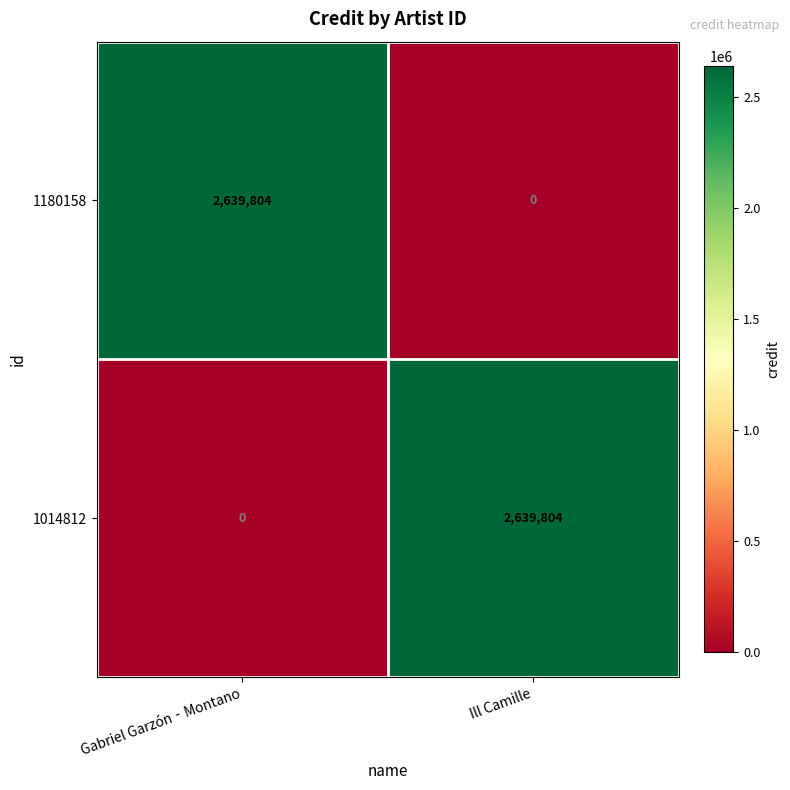

At which label is 1014812 closest to 1319902?

Gabriel Garzón‐Montano